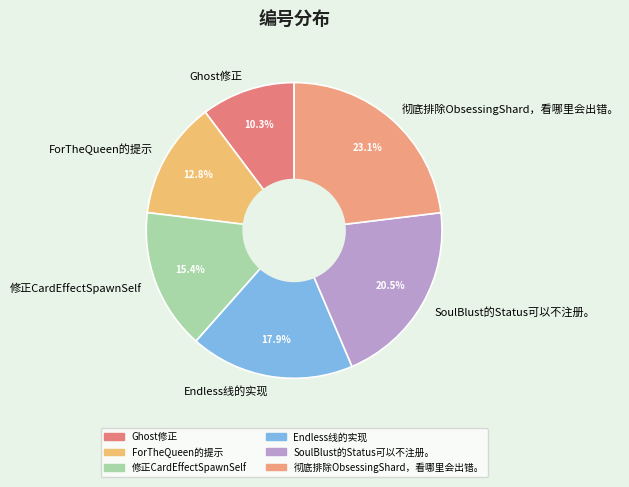

What is the total percentage of 彻底排除ObsessingShard，看哪里会出错。 and 修正CardEffectSpawnSelf?

38.5%